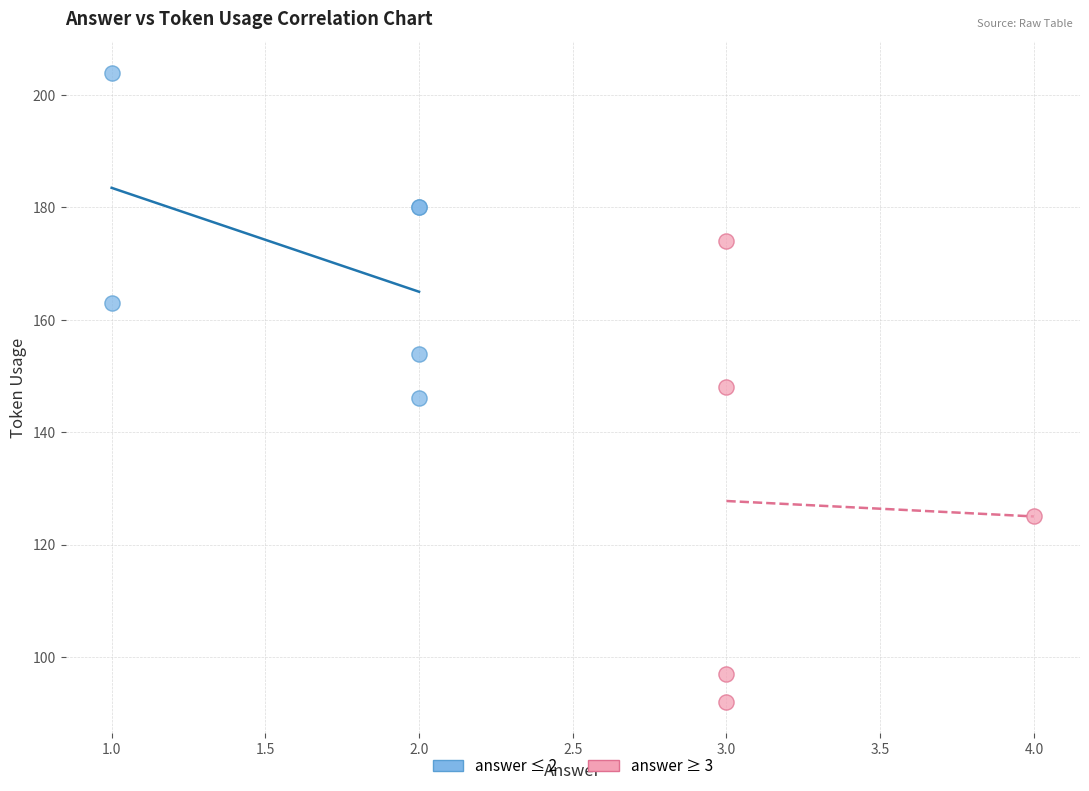

Which series reaches the minimum Y coordinate?

answer ≥ 3